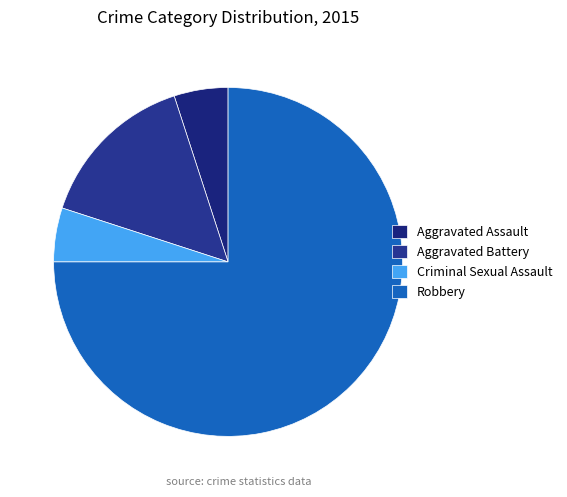

Is there a majority slice in this chart?

Yes